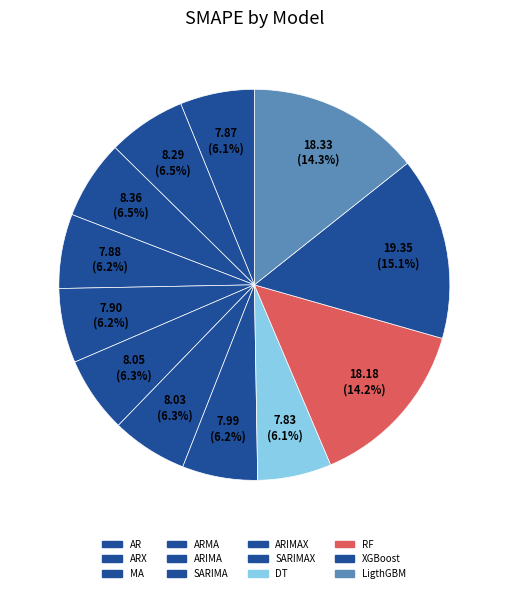

Rank the categories by value from highest to lowest.

XGBoost, LigthGBM, RF, MA, ARX, SARIMA, ARIMAX, SARIMAX, ARIMA, ARMA, AR, DT